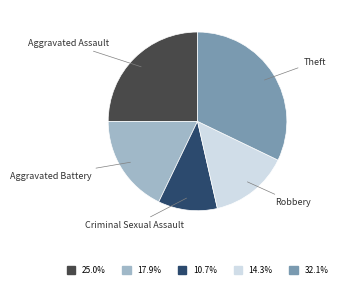

Is the sum of Aggravated Battery and Criminal Sexual Assault greater than half?

No